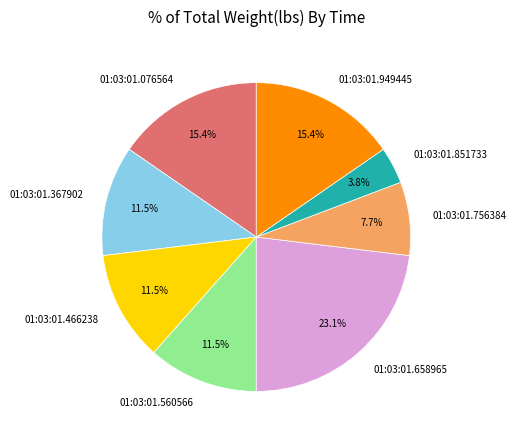

What is the smallest slice in the pie chart?

01:03:01.851733